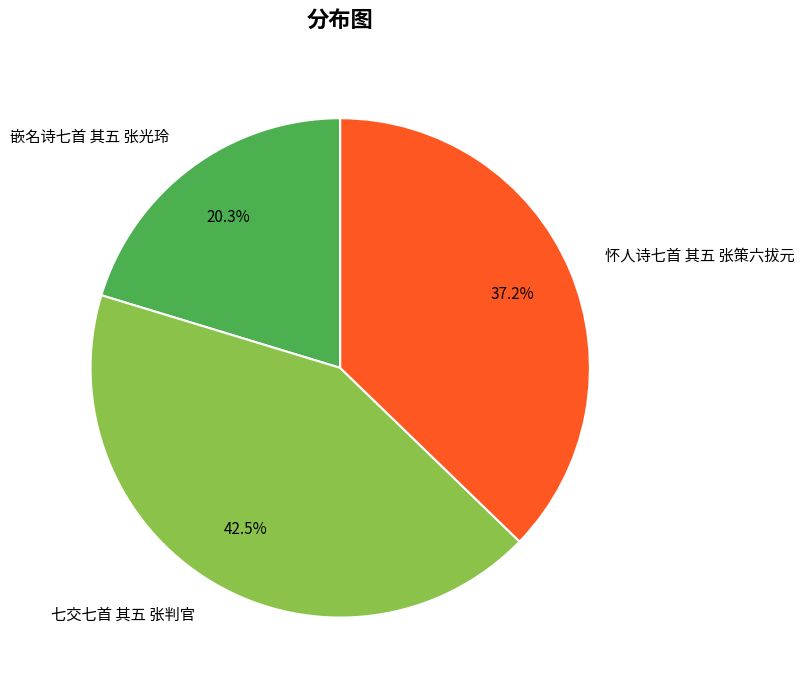

How many segments does this pie chart have?

3